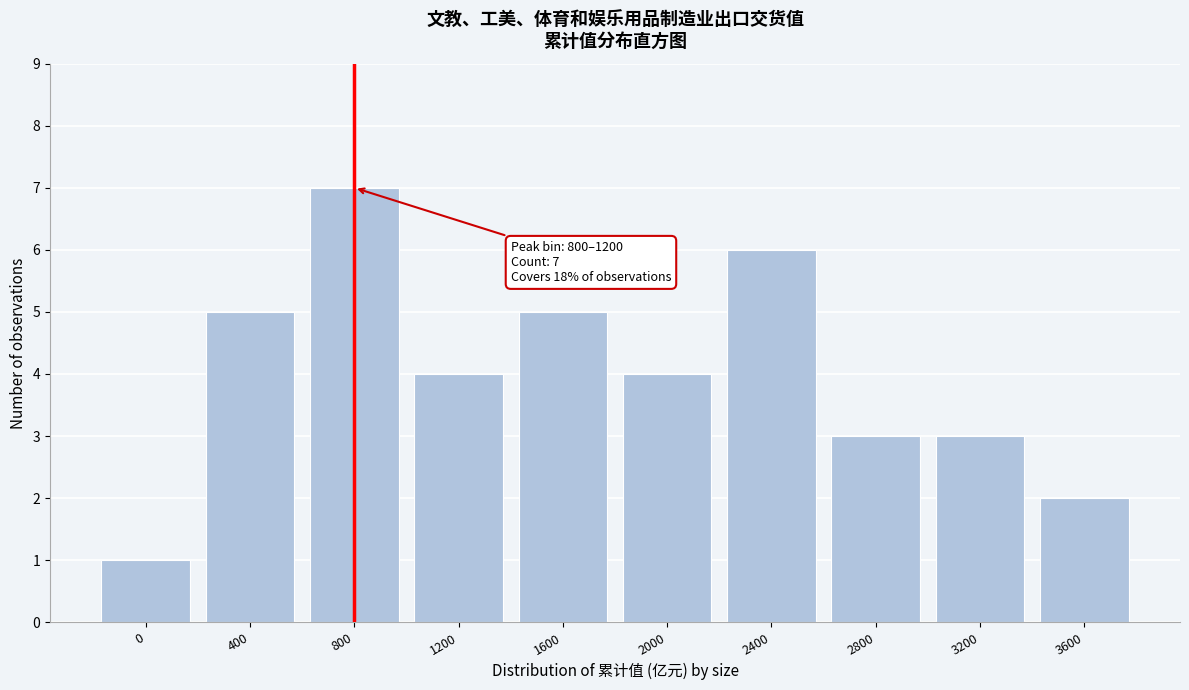

Reading right to left, transcribe all the data shown in this chart.

2	3	3	6	4	5	4	7	5	1